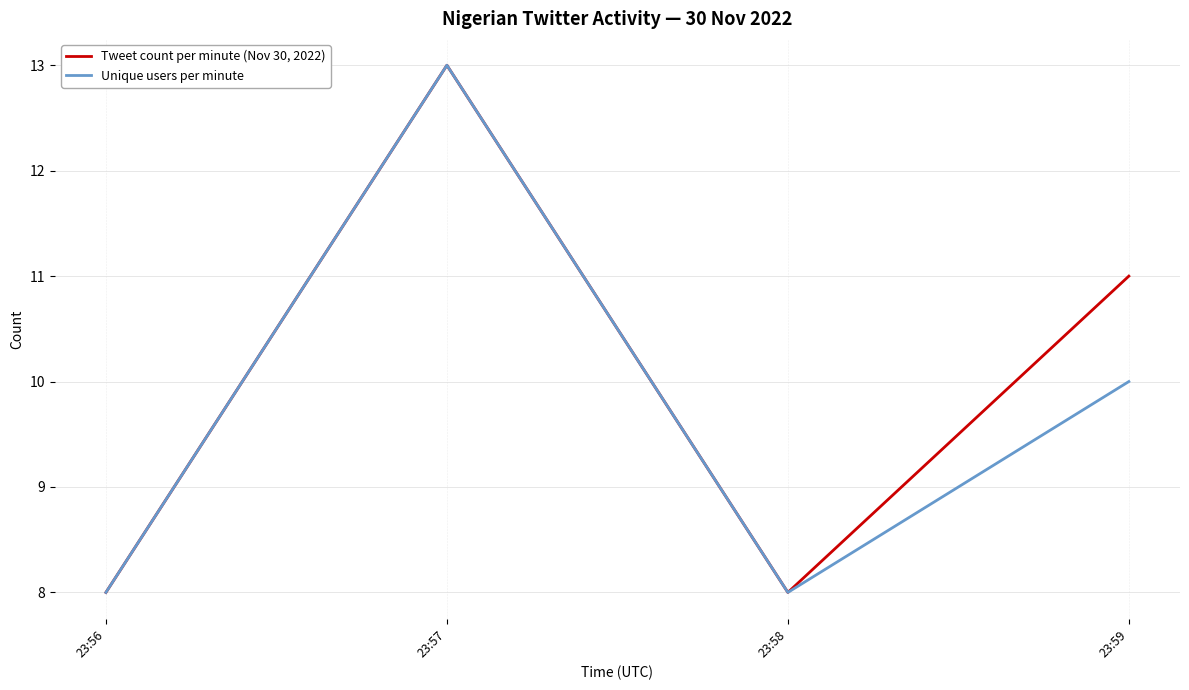

At how many categories does at least one series exceed 10?

2